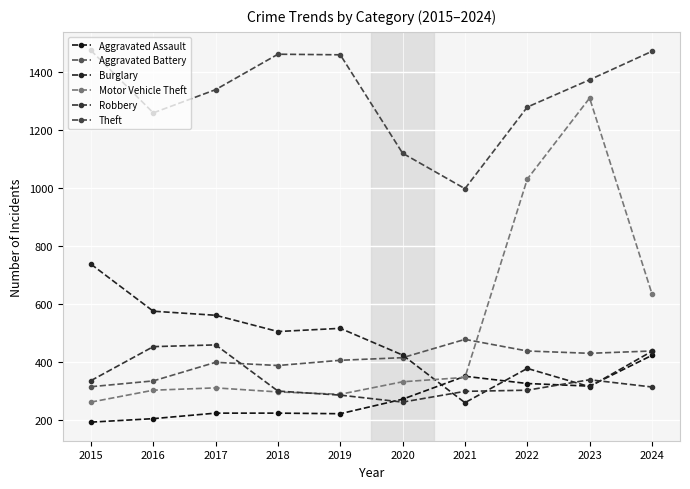

Rank the series at 2016 from lowest to highest value.

Aggravated Assault, Motor Vehicle Theft, Aggravated Battery, Robbery, Burglary, Theft